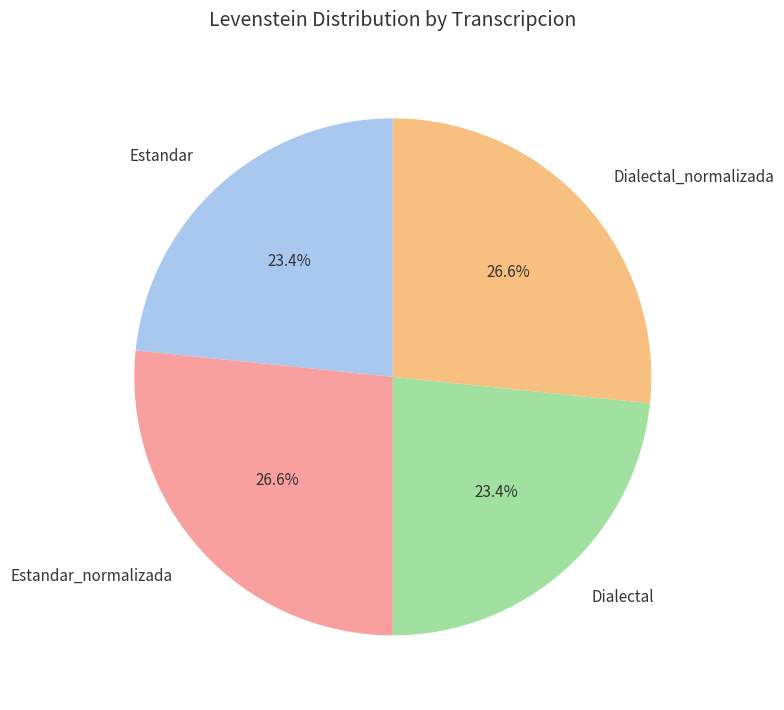

What is the ratio of the value at Estandar_normalizada to the value at Dialectal?

1.1